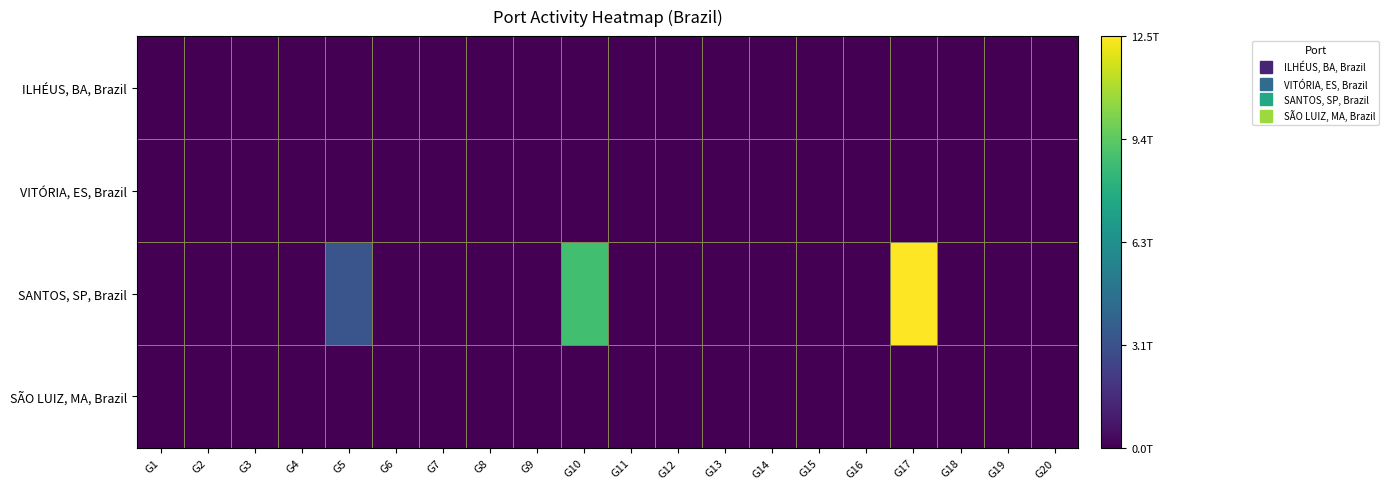

Reading left to right, transcribe all the data shown in this chart.

ILHÉUS, BA, Brazil: G1=0.0	G2=0.0	G3=0.0	G4=0.0	G5=0.0	G6=0.0	G7=0.0	G8=0.0	G9=0.0	G10=0.0	G11=0.0	G12=0.0	G13=0.0	G14=0.0	G15=0.0	G16=0.0	G17=0.0	G18=0.0	G19=0.0	G20=0.0
VITÓRIA, ES, Brazil: G1=0.0	G2=0.0	G3=0.0	G4=0.0	G5=0.0	G6=0.0	G7=0.0	G8=0.0	G9=0.0	G10=0.0	G11=0.0	G12=0.0	G13=0.0	G14=0.0	G15=0.0	G16=0.0	G17=0.0	G18=0.0	G19=0.0	G20=0.0
SANTOS, SP, Brazil: G1=0.0	G2=0.0	G3=0.0	G4=0.0	G5=3279642760222.9	G6=0.0	G7=0.0	G8=0.0	G9=0.0	G10=8746548434760.8	G11=0.0	G12=0.0	G13=0.0	G14=0.0	G15=0.0	G16=0.0	G17=12521493952760.8	G18=0.0	G19=0.0	G20=0.0
SÃO LUIZ, MA, Brazil: G1=0.0	G2=0.0	G3=0.0	G4=0.0	G5=0.0	G6=0.0	G7=0.0	G8=0.0	G9=0.0	G10=0.0	G11=0.0	G12=0.0	G13=0.0	G14=0.0	G15=0.0	G16=0.0	G17=0.0	G18=0.0	G19=0.0	G20=0.0